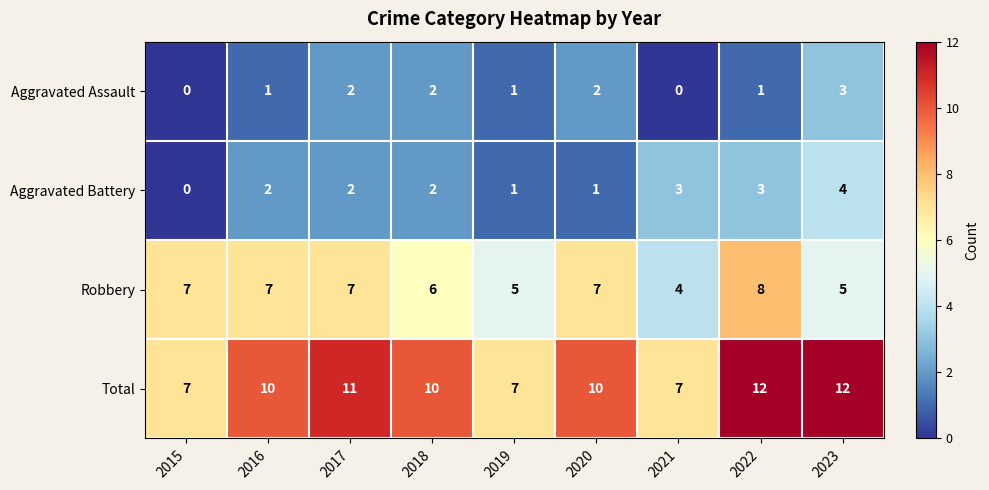

At how many categories does at least one series exceed 1?

9